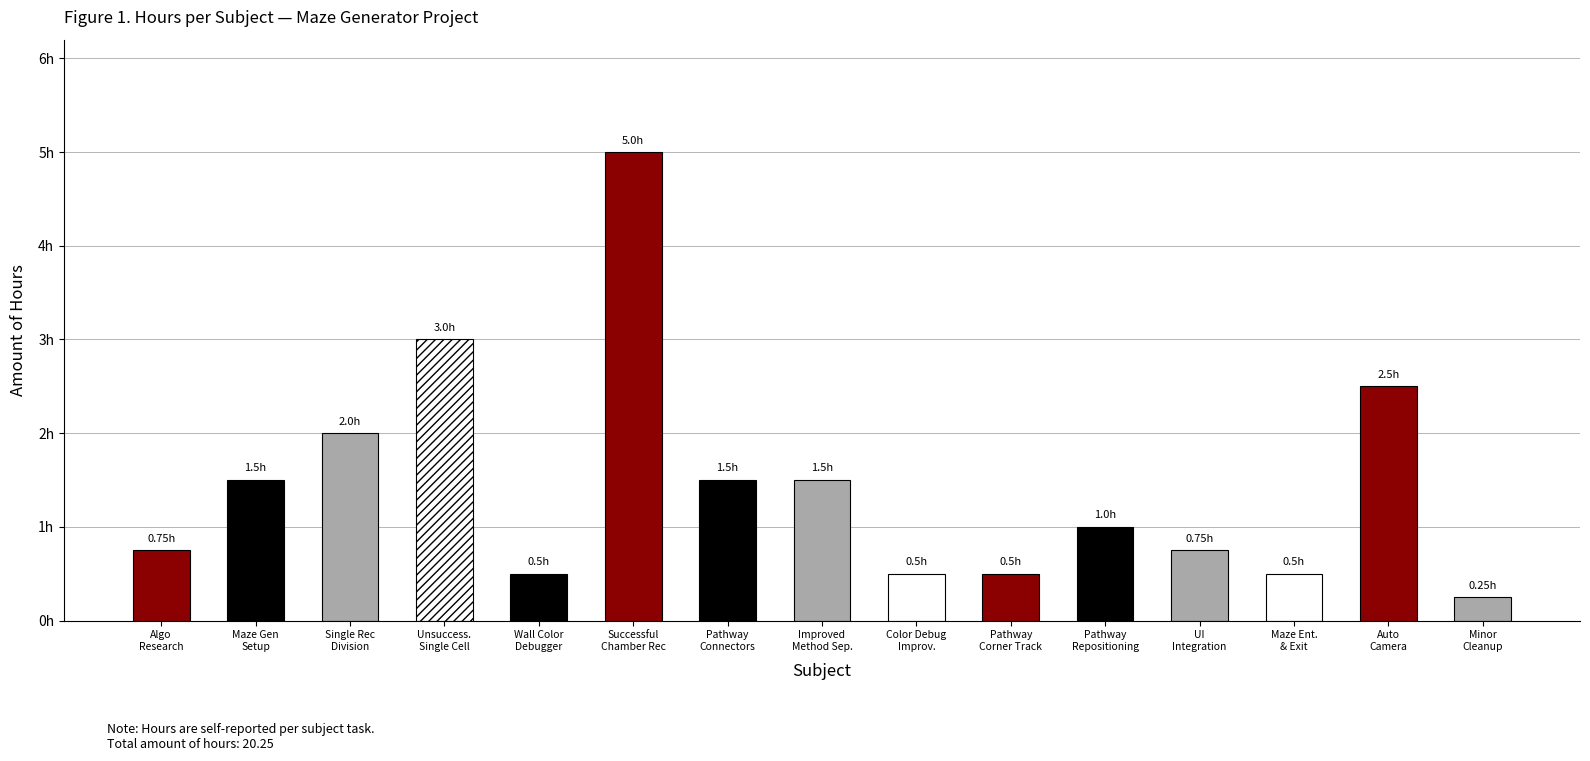

Reading left to right, extract all data points from this chart.

0.8	1.5	2.0	3.0	0.5	5.0	1.5	1.5	0.5	0.5	1.0	0.8	0.5	2.5	0.2